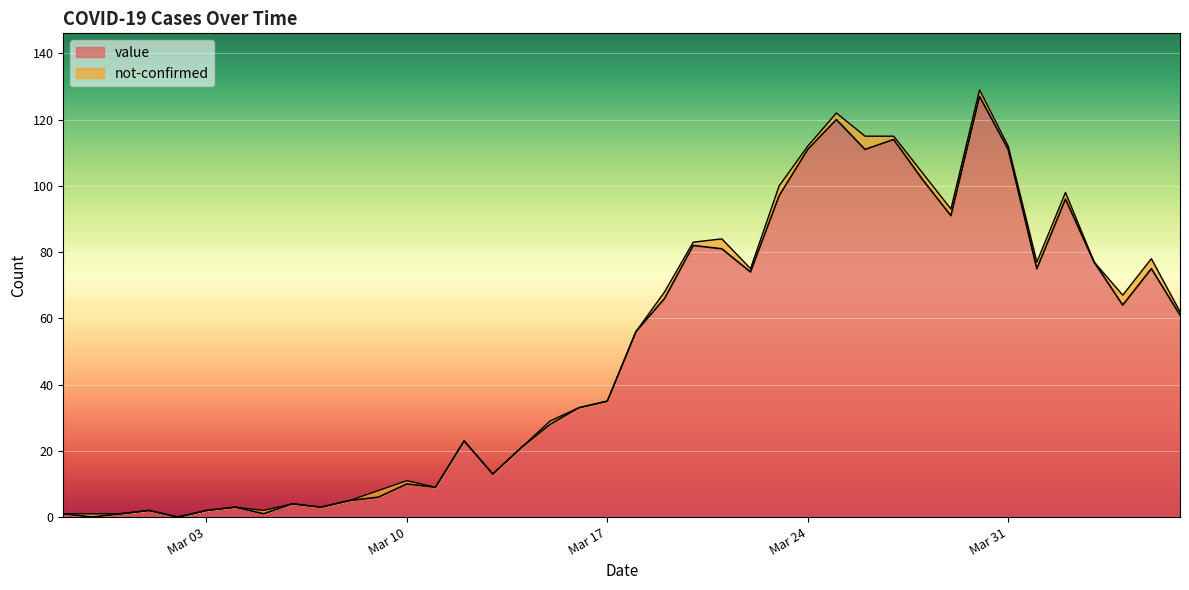

True or false: the data shows 0 at 2020-03-02.

True